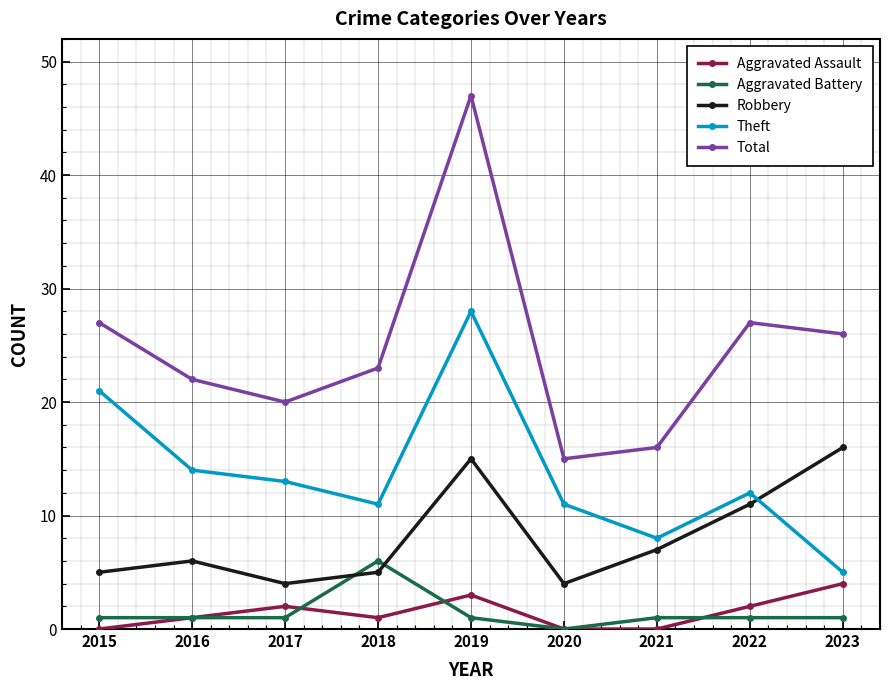

Where is Theft nearest to the value 16?

2016